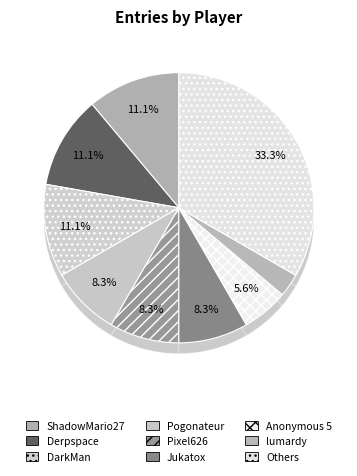

The Anonymous 4 slice represents 11% of the pie. True or false?

False